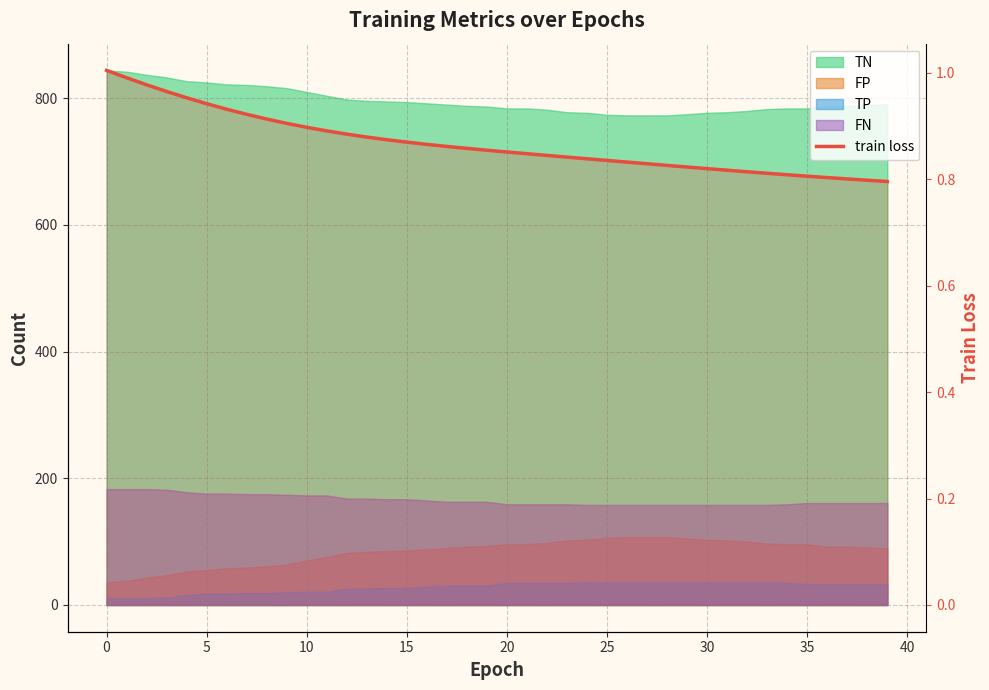

What is the sum of the values at 0 and 17?

1.9